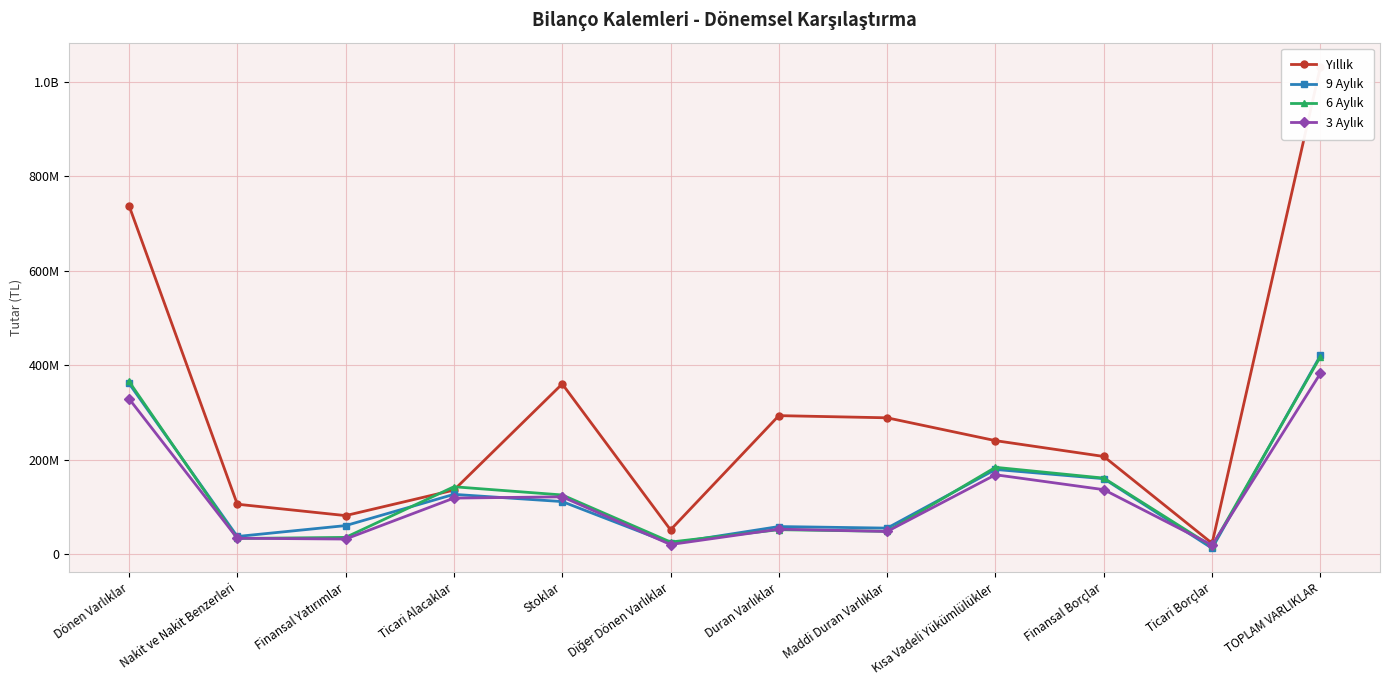

What is the value of the 3 Aylık point at the 5th from the left?

121959862